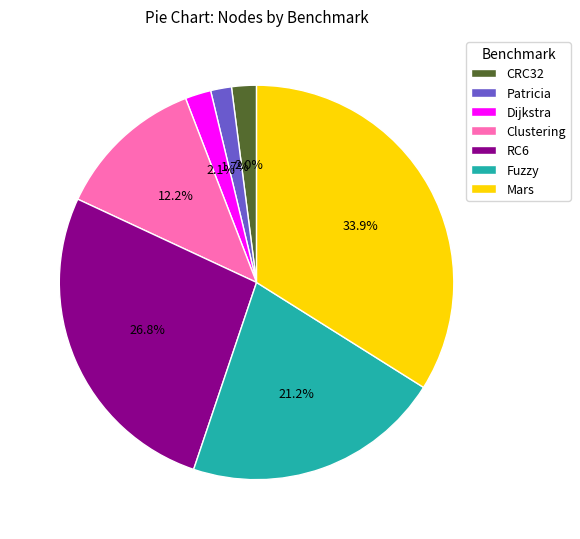

What percentage is the Dijkstra slice, to the nearest percent?

2%